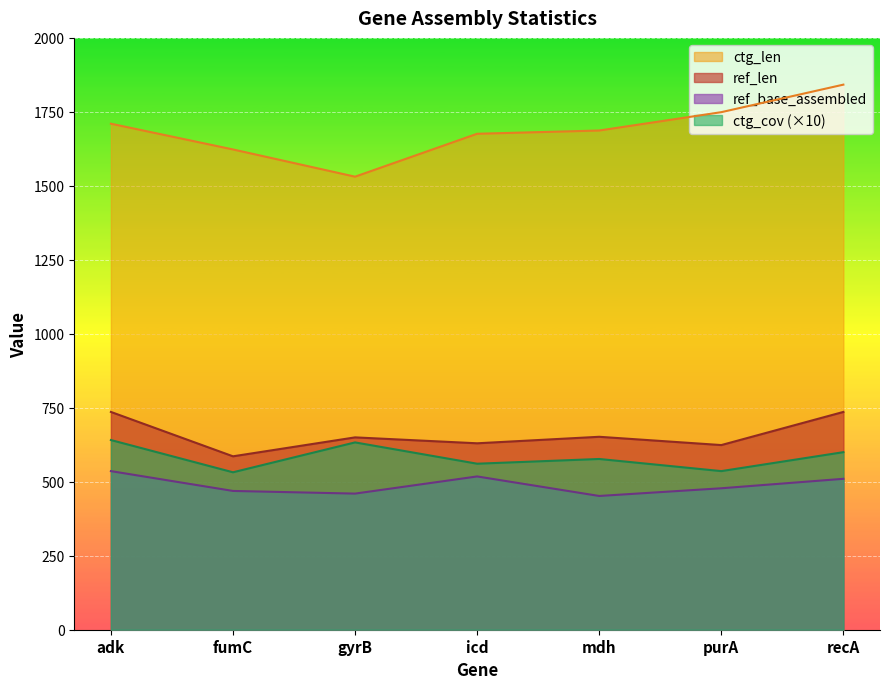

Reading left to right, extract all data points from this chart.

ref_len: adk=736	fumC=586	gyrB=650	icd=630	mdh=652	purA=624	recA=736
ref_base_assembled: adk=536	fumC=469	gyrB=460	icd=518	mdh=452	purA=478	recA=510
ctg_len: adk=1710	fumC=1623	gyrB=1531	icd=1676	mdh=1687	purA=1749	recA=1842
ctg_cov: adk=641	fumC=532	gyrB=633	icd=561	mdh=577	purA=536	recA=600